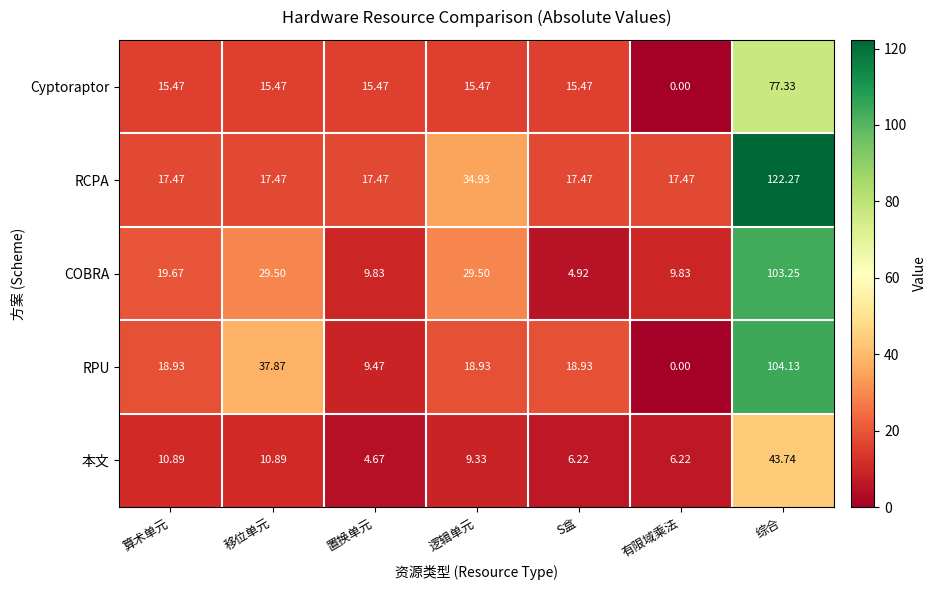

At which label does 本文 first exceed 9?

算术单元